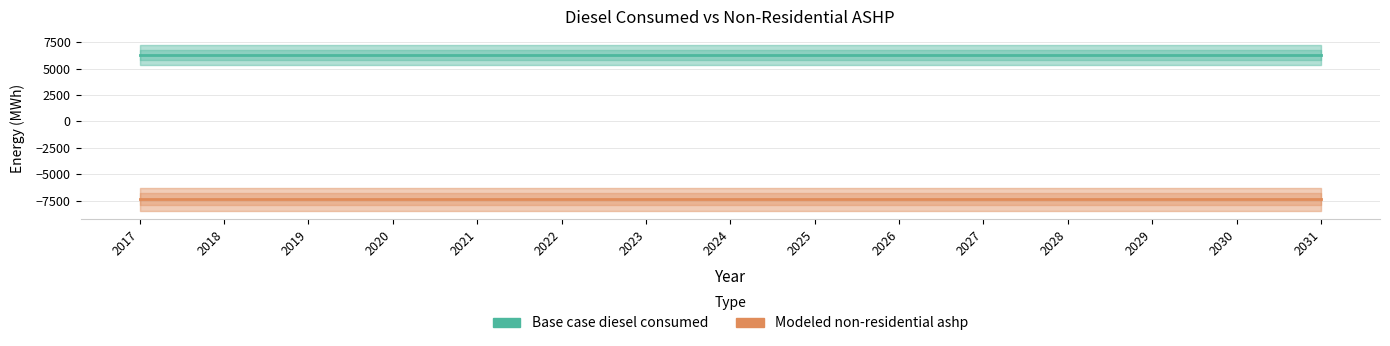

How many lines are shown in the chart?

2